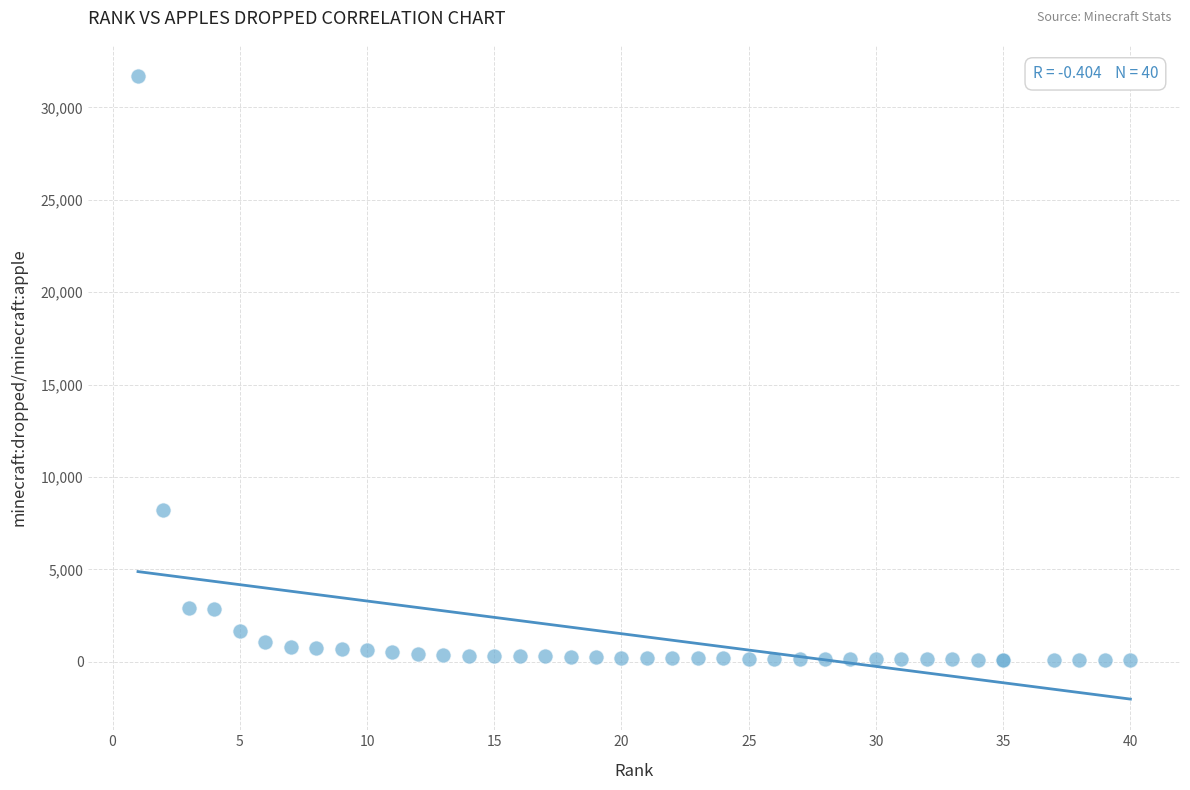

What Y value in the scatter plot is closest to 15892?

8207